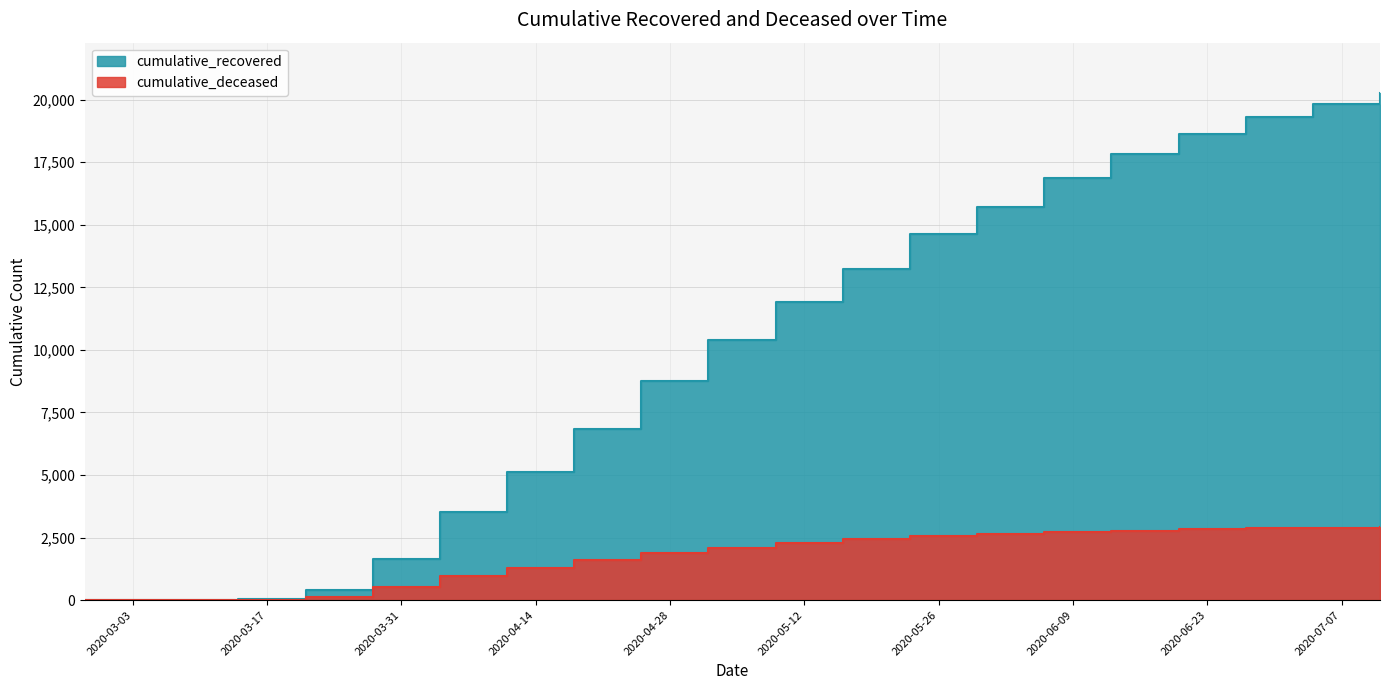

Which series has the widest spread of values?

cumulative_recovered